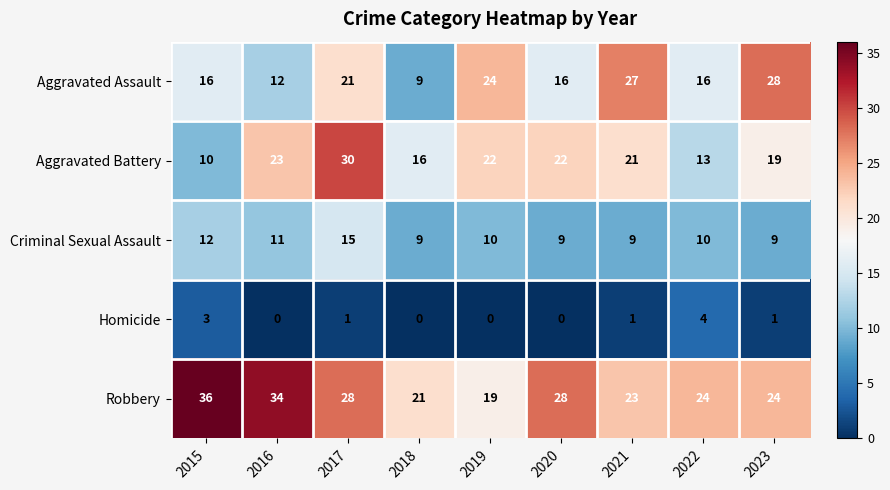

What is the lowest value of the Aggravated Battery series?

10